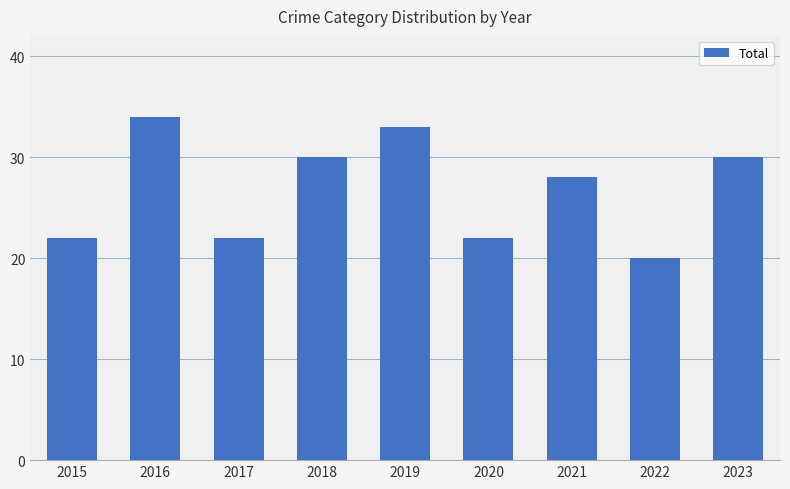

What is the difference between the values at 2015 and 2021?

6